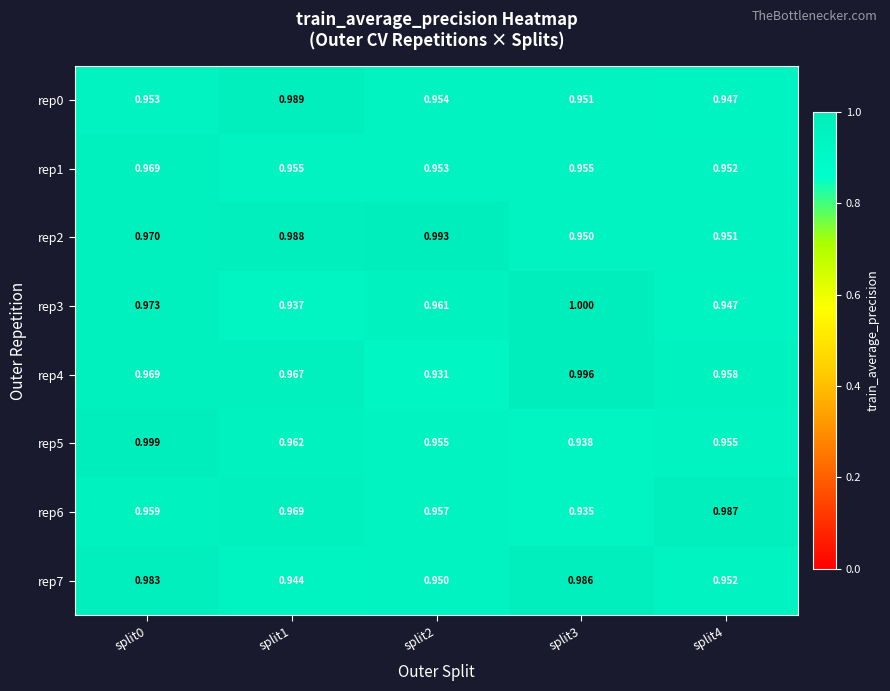

At split3, list the series in order from largest to smallest.

rep3, rep4, rep7, rep1, rep0, rep2, rep5, rep6